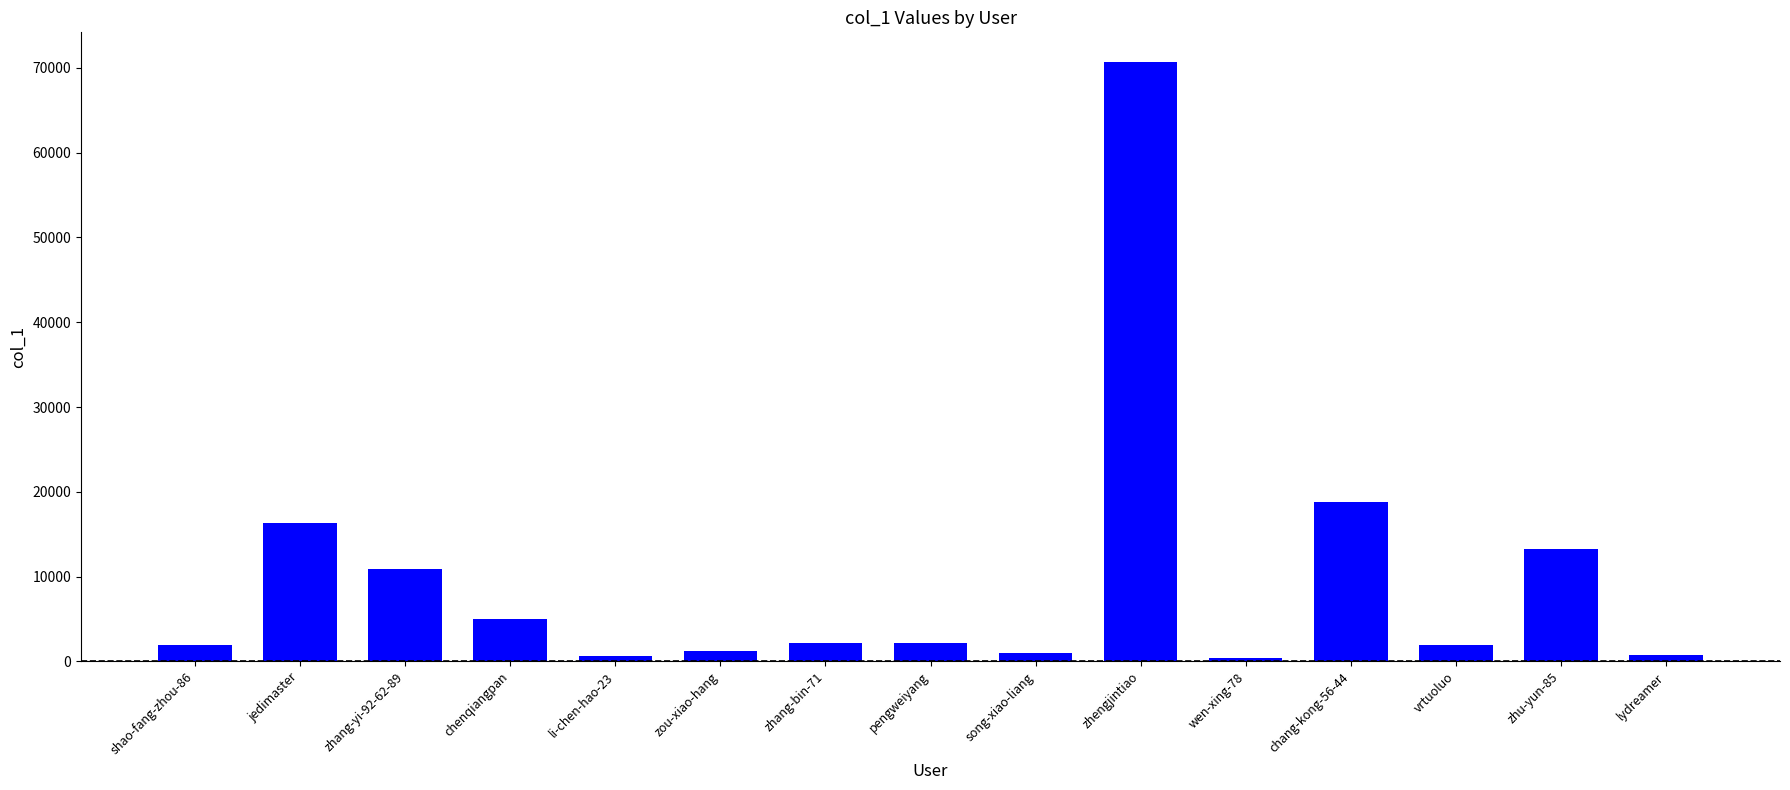

What is the label of the 11th bar from the left?

wen-xing-78